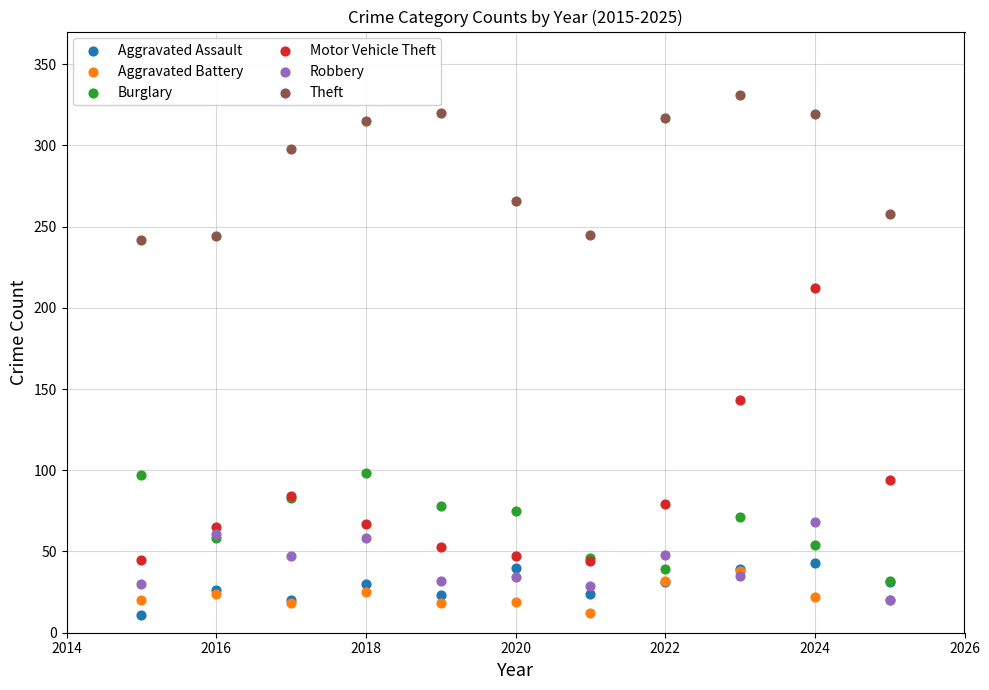

In the Theft series, what Y value is closest to 286?

298